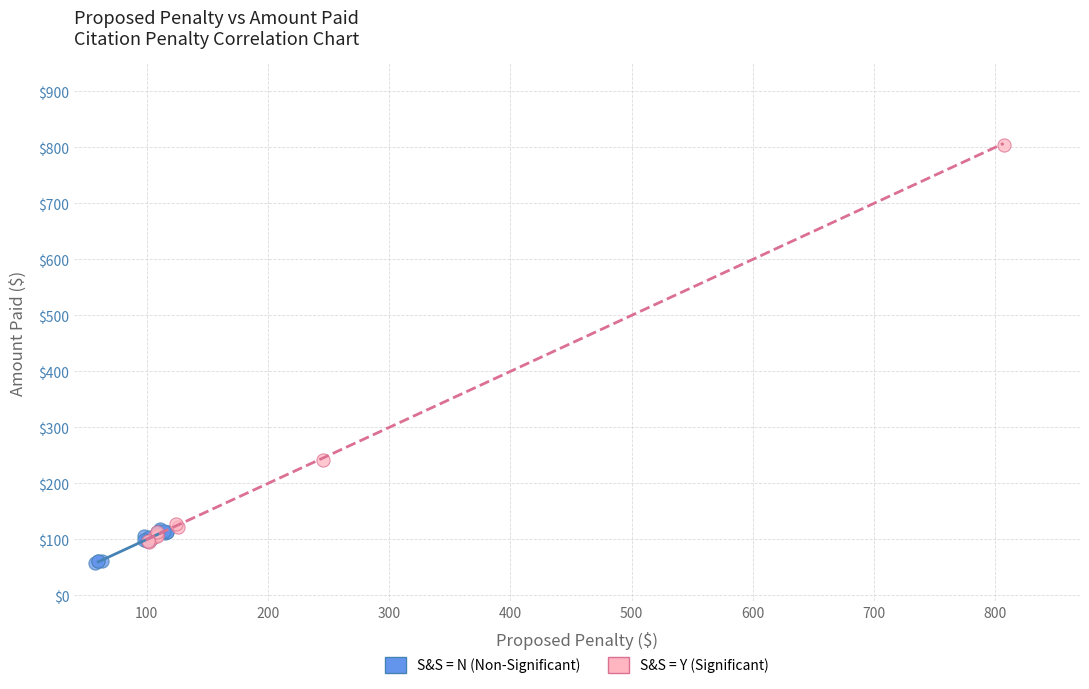

Which series reaches the minimum Y coordinate?

S&S = N (Non-Significant)